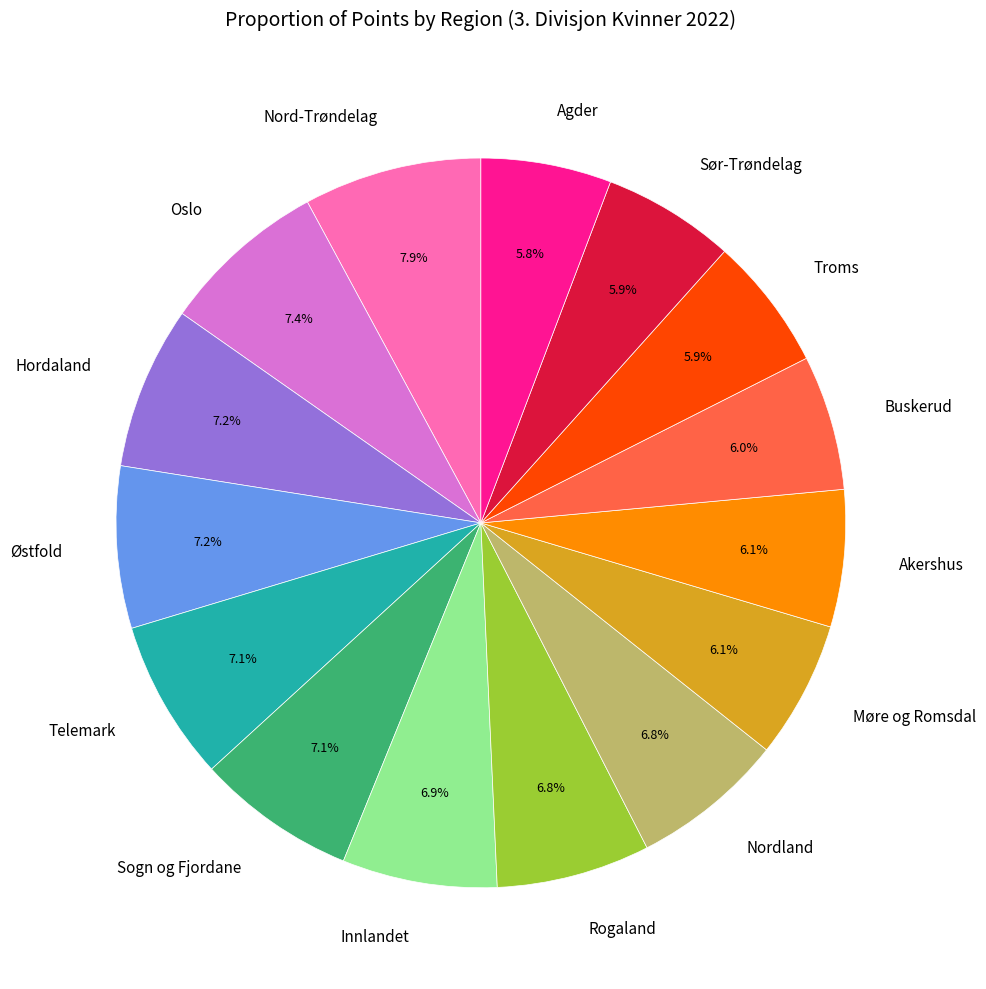

What is the ratio of the value at Nord-Trøndelag to the value at Møre og Romsdal?

1.3